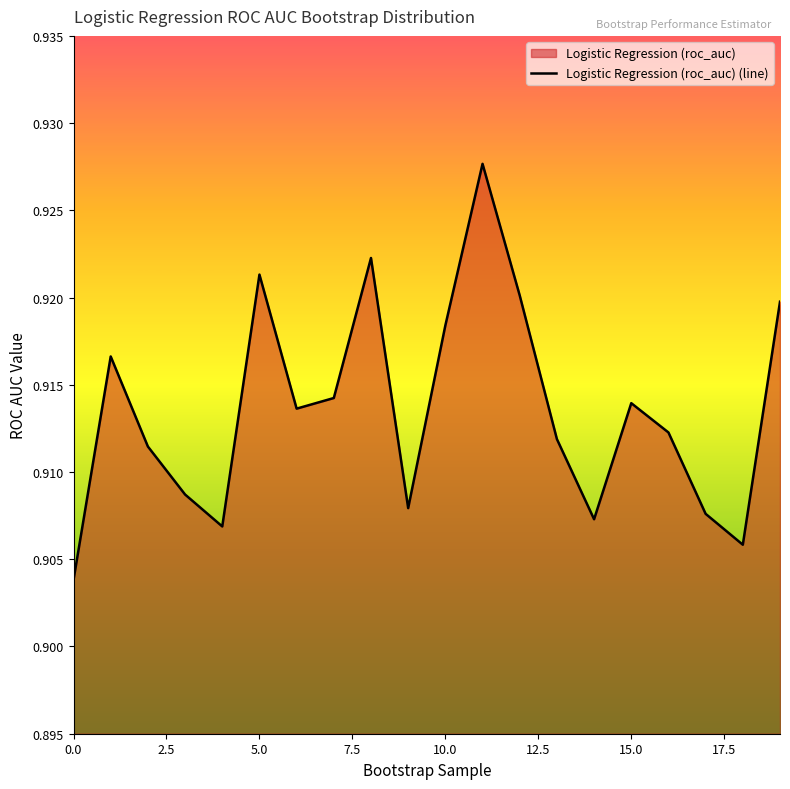

Is it true that the value at 10.0 is 0.5?

False